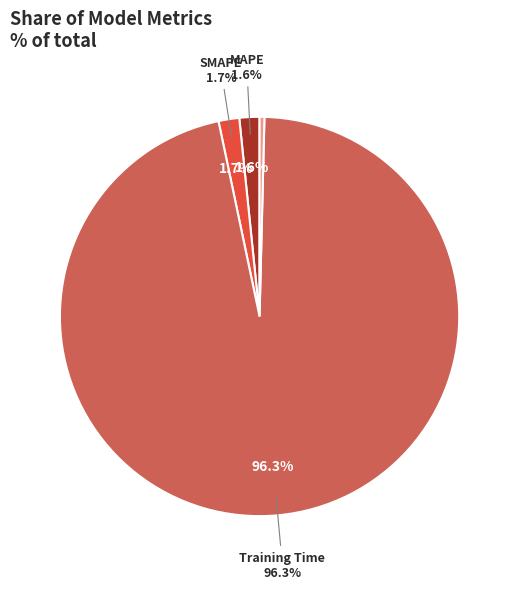

Which category accounts for the majority?

Training Time